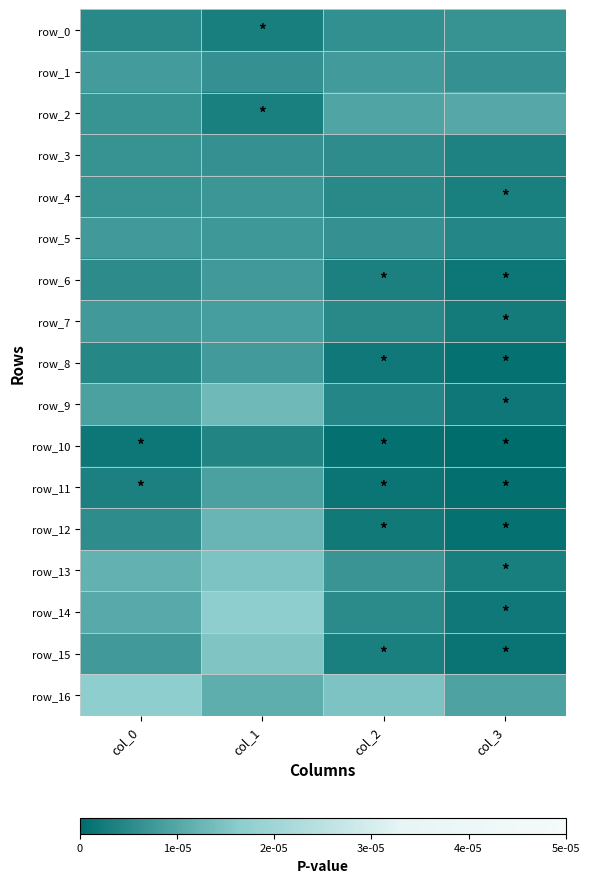

Count the number of data series in this chart.

17